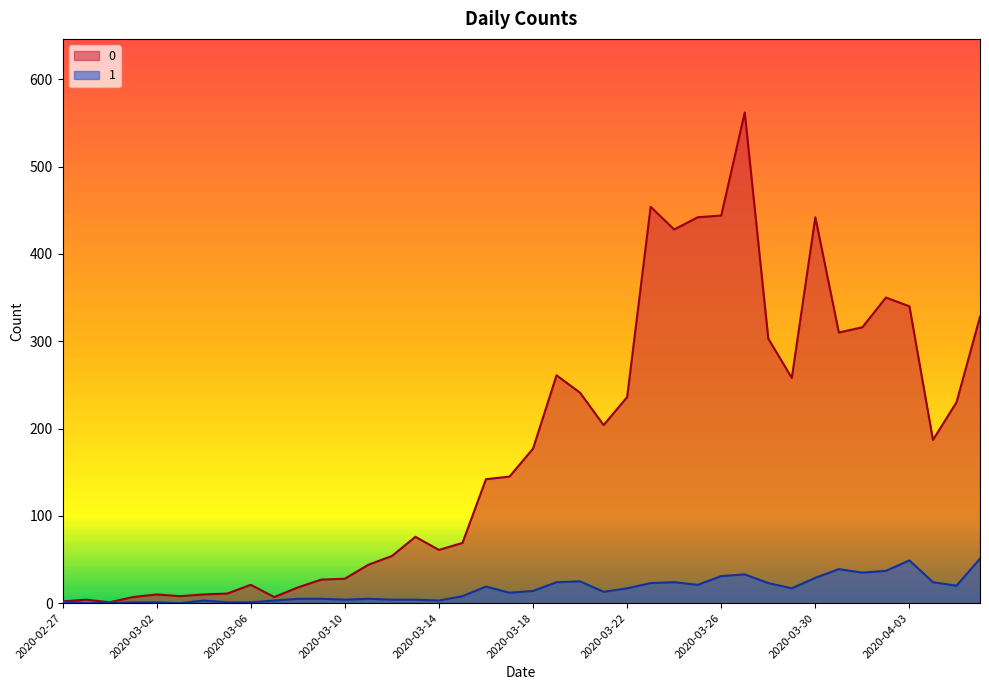

Where is 1 nearest to the value 25?

2020-03-20